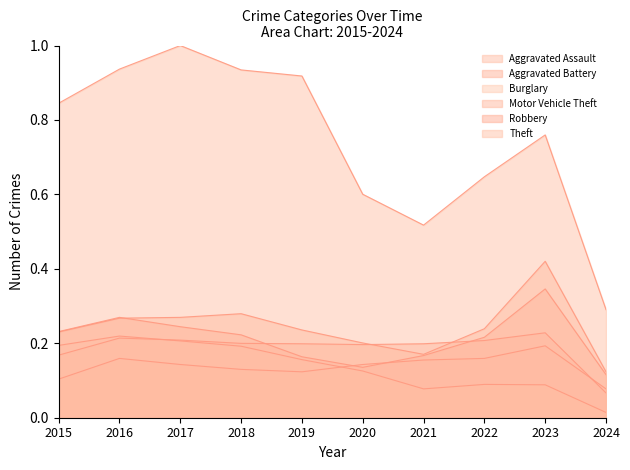

True or false: Motor Vehicle Theft and Aggravated Assault intersect in this chart.

False